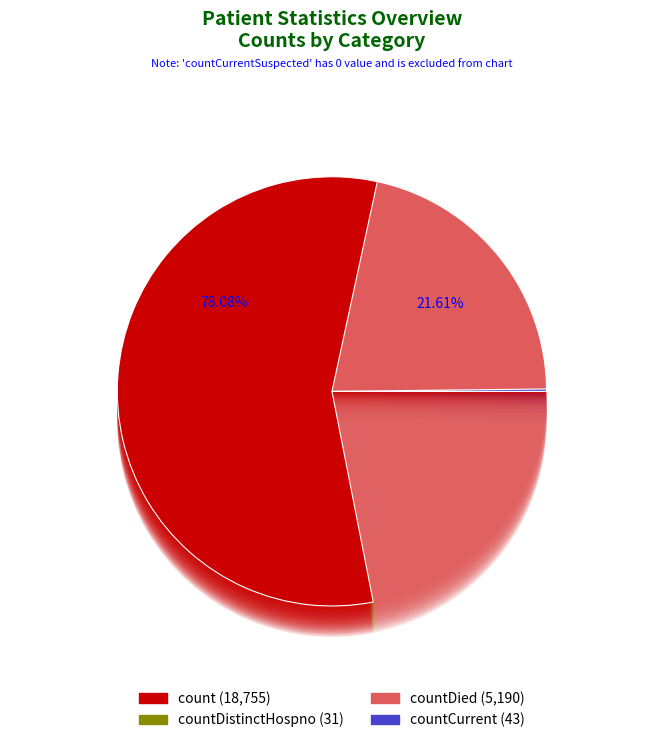

Is the sum of count and countCurrentSuspected greater than half?

Yes